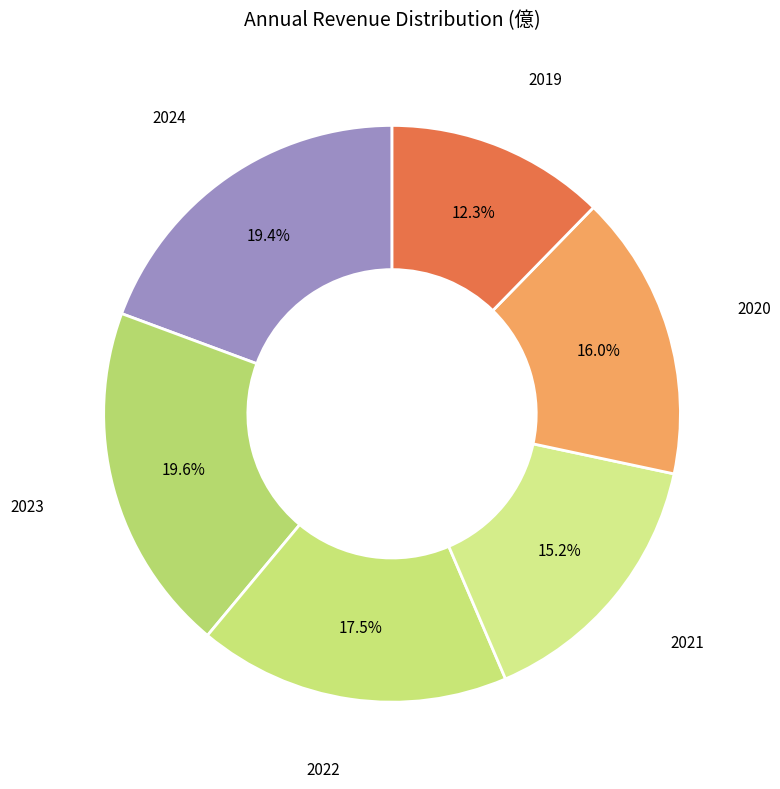

How many slices are in this pie chart?

6